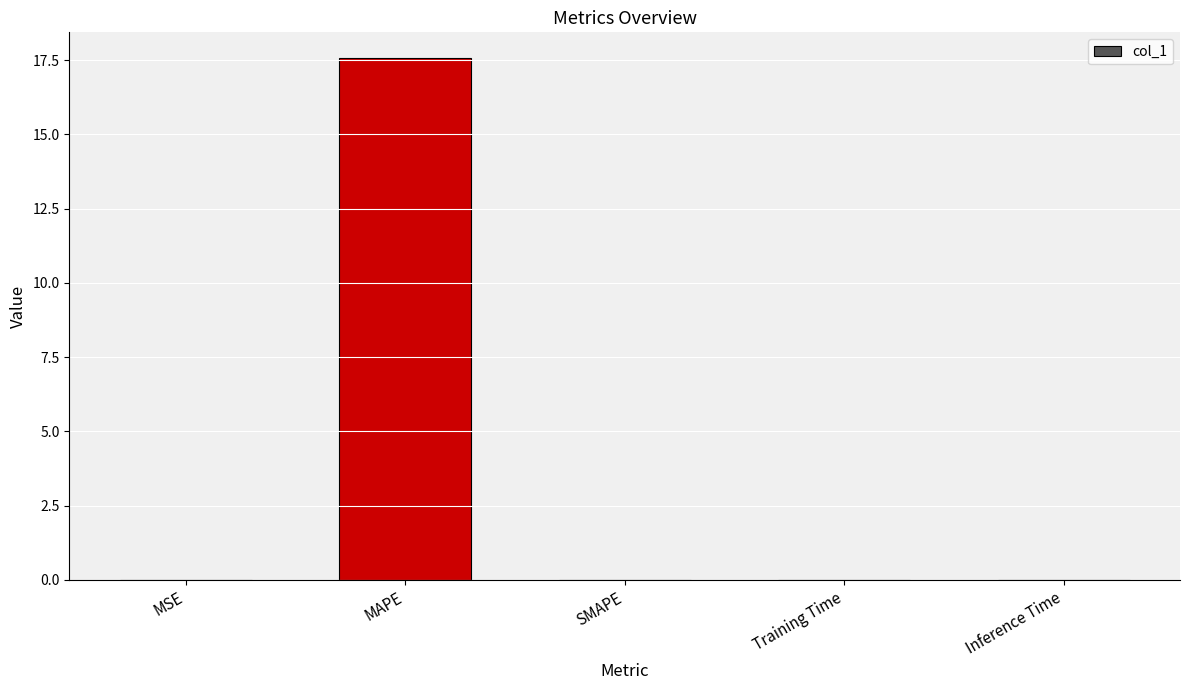

Which label corresponds to the largest value in the chart?

MAPE